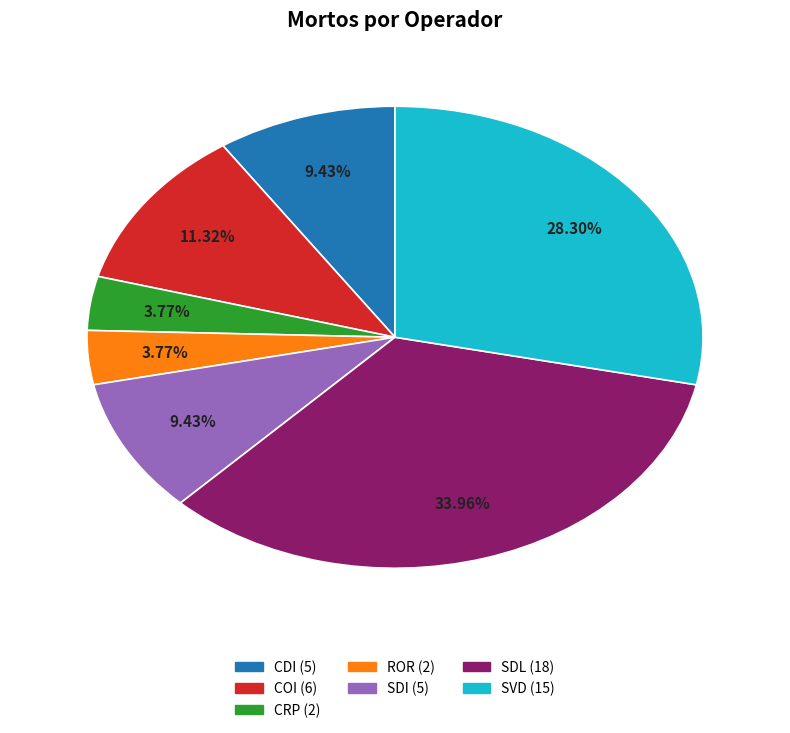

How many segments does this pie chart have?

7